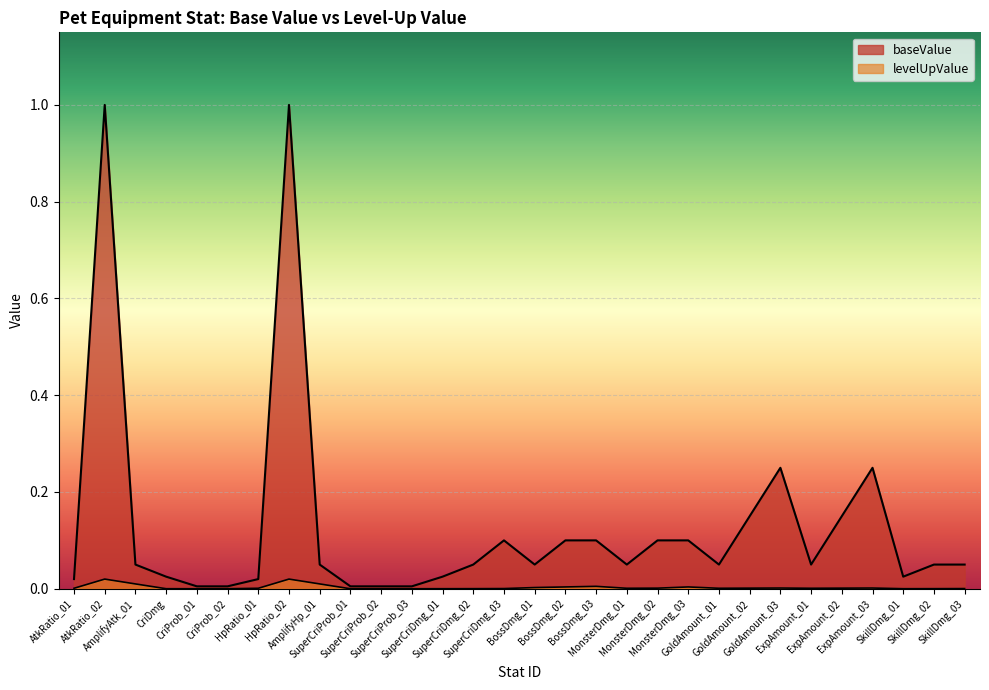

True or false: levelUpValue has more than 0 points higher than both neighbors.

True